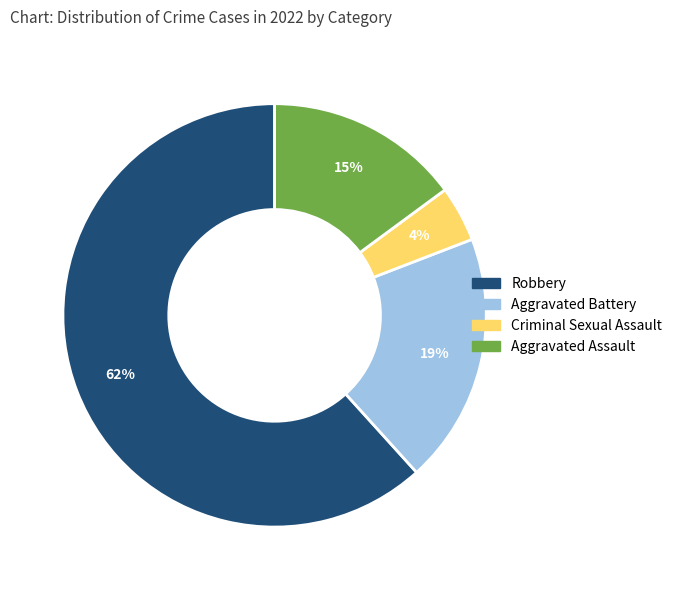

To the nearest percent, what is the average slice percentage?

25%